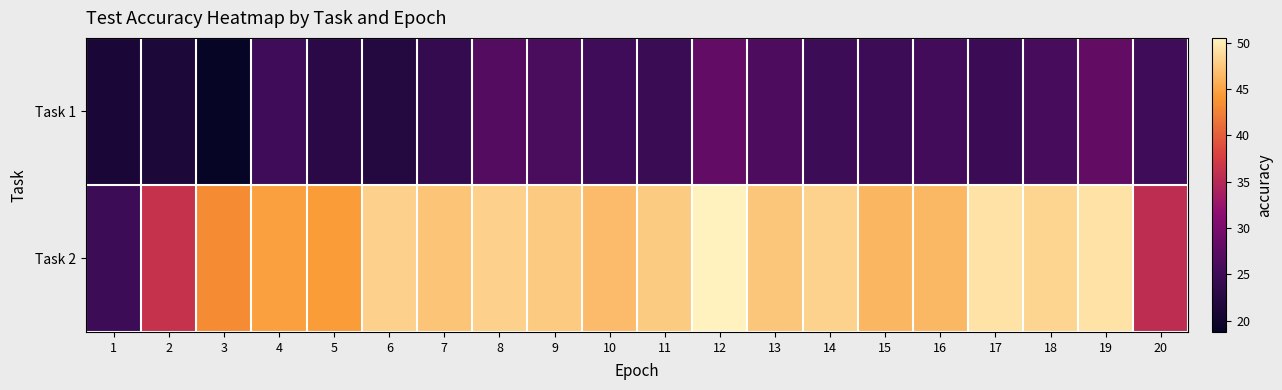

Between 6 and 20, which series saw the biggest shift?

Task 2